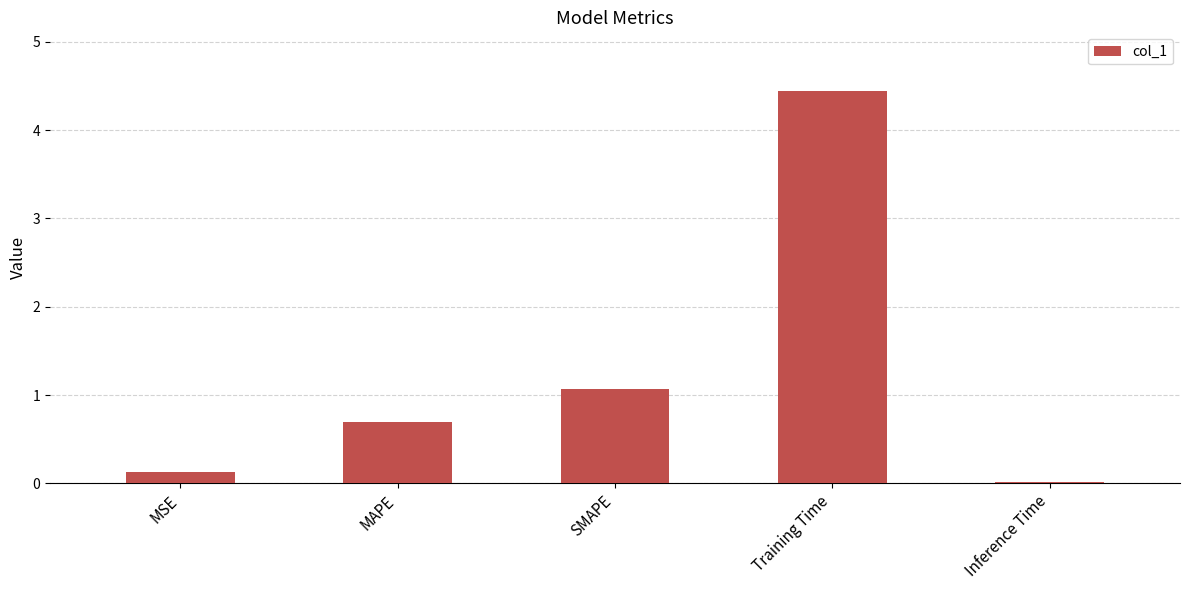

What position from the right is MSE?

5